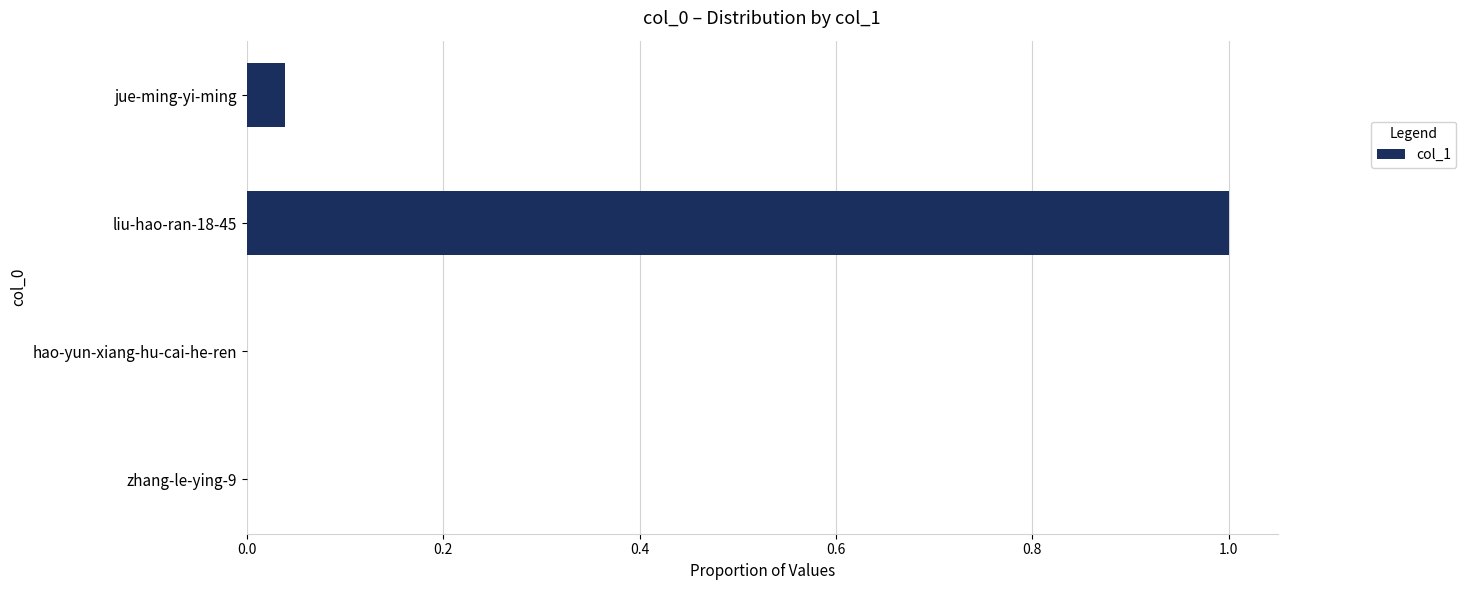

The value at liu-hao-ran-18-45 is 1.0. True or false?

True